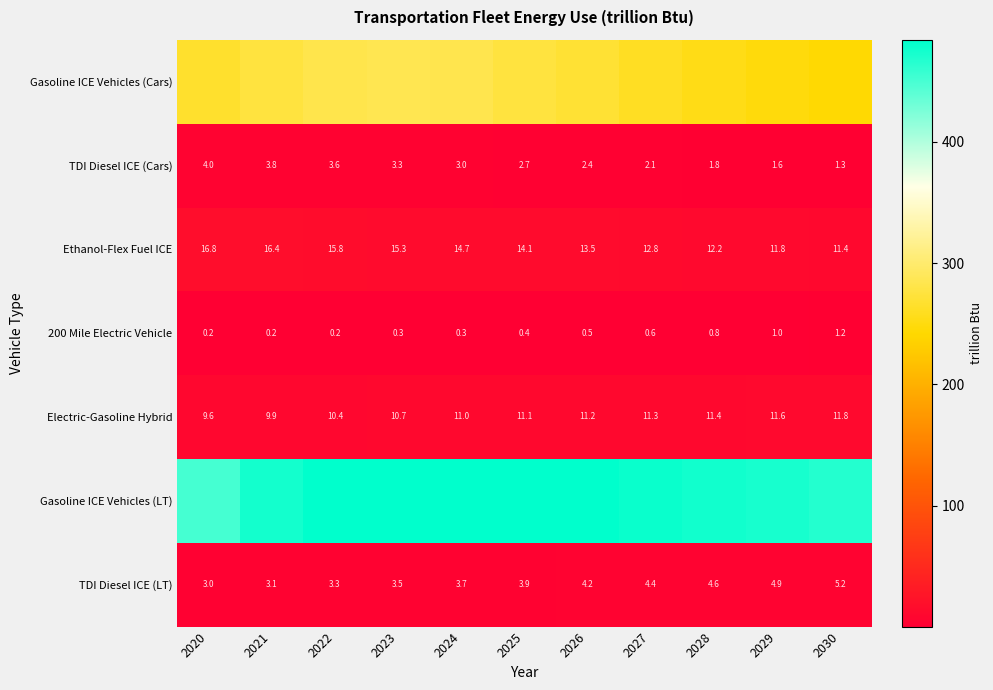

Which series has the largest range (max minus min)?

Gasoline ICE Vehicles (Cars)